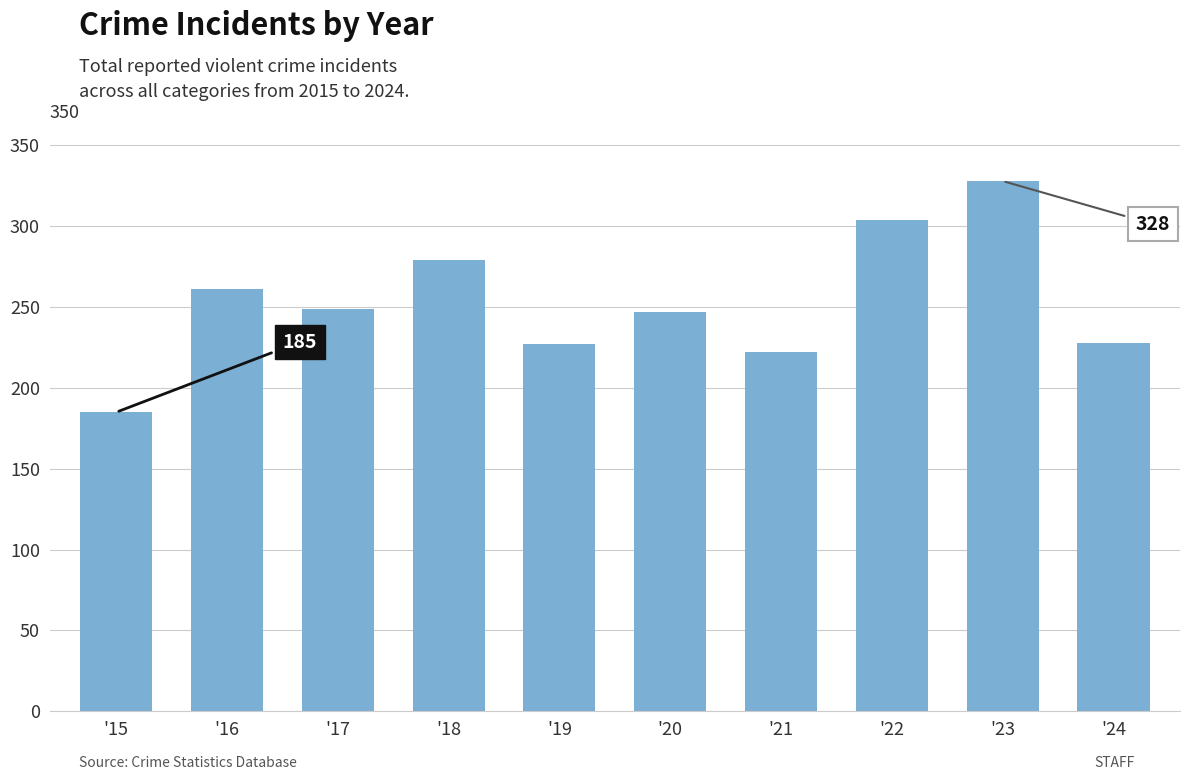

What is the sum of all values?

2530